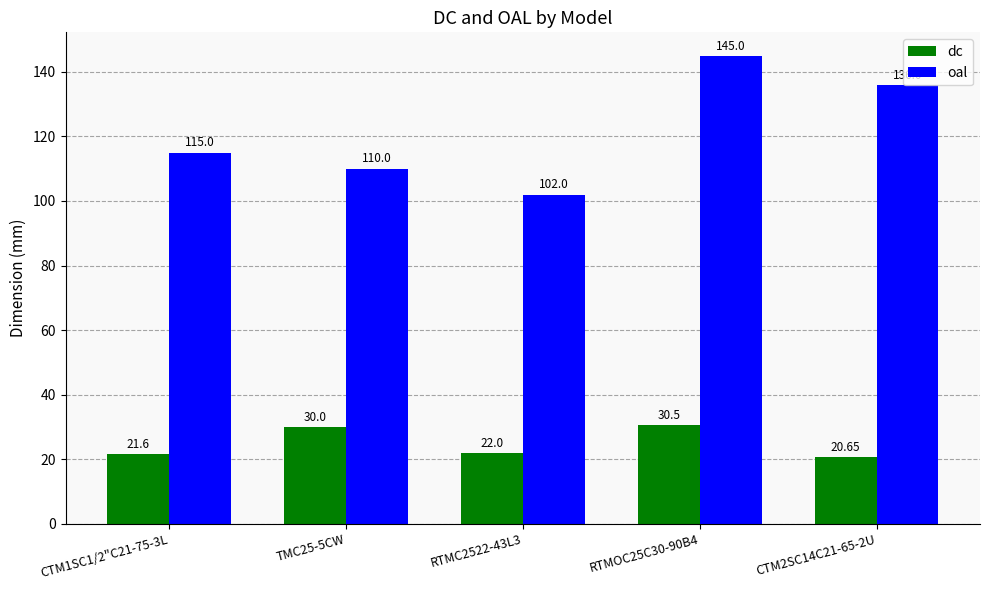

What is the sum of the oal values at RTMOC25C30-90B4 and RTMC2522-43L3?

247.0